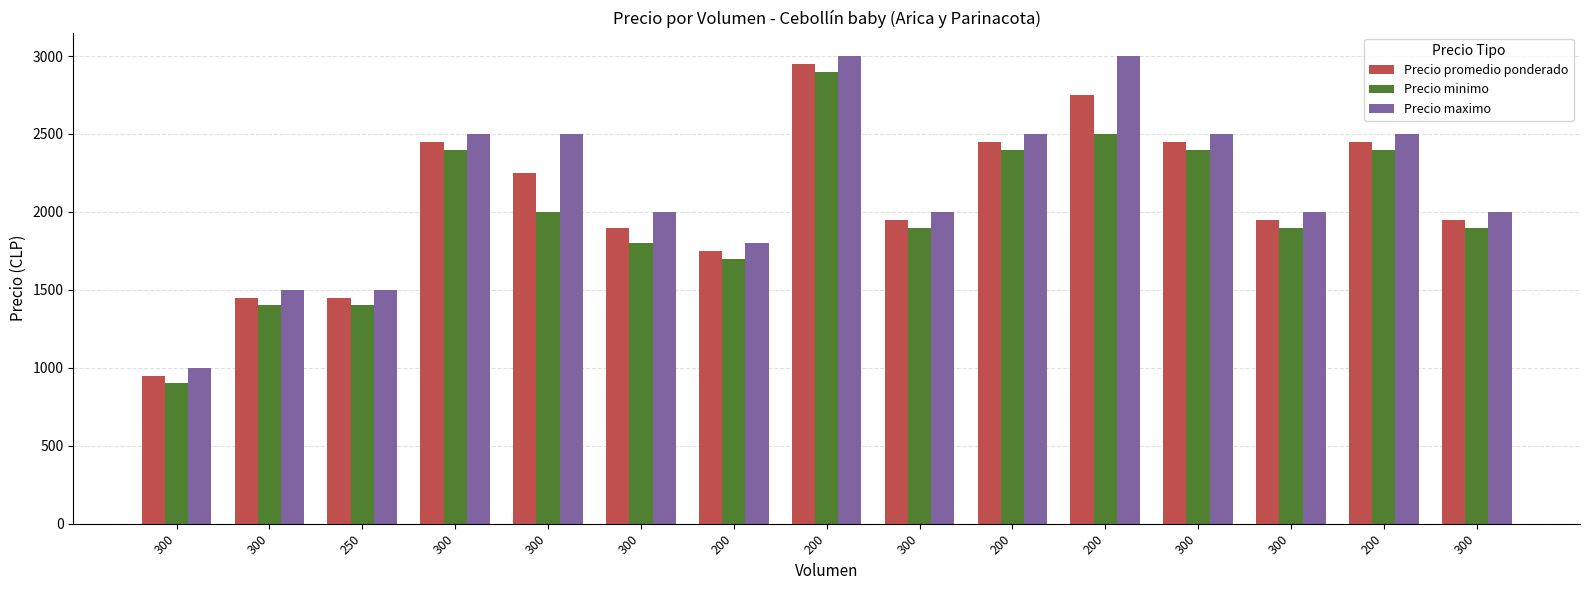

How many data points in Precio maximo are less than 2000?

4